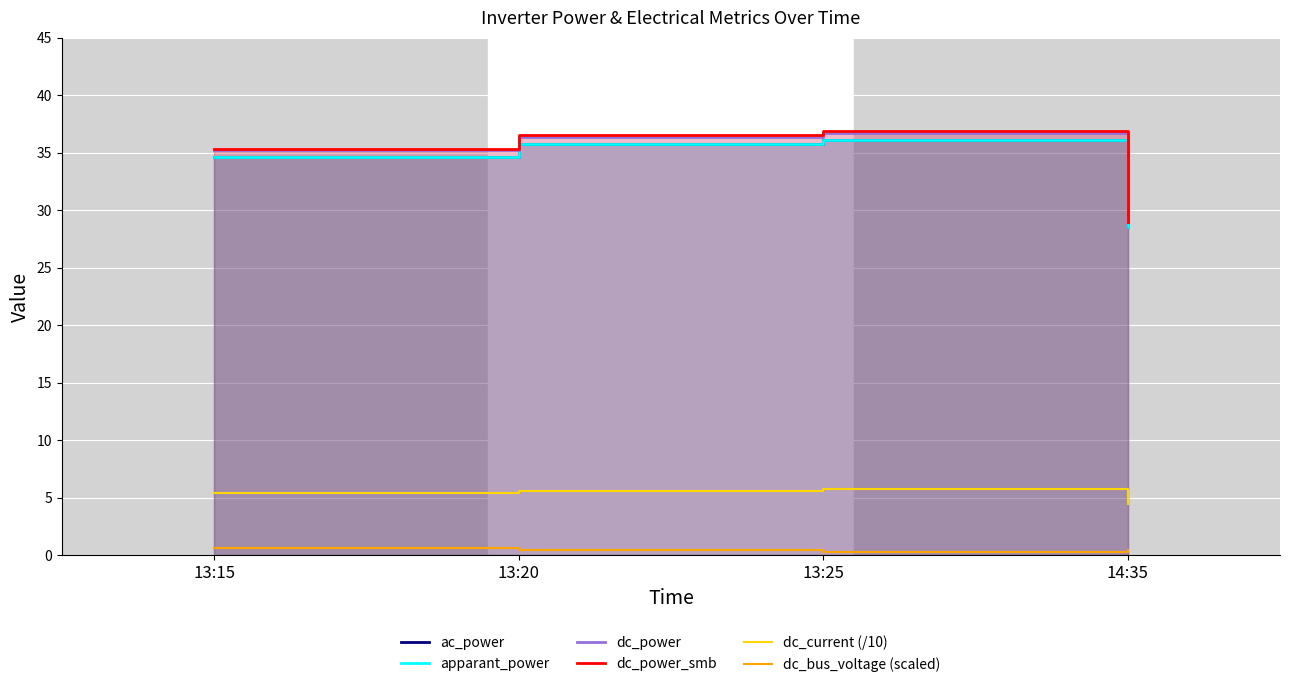

What is the sum of all dc_current (/10) values?

21.2